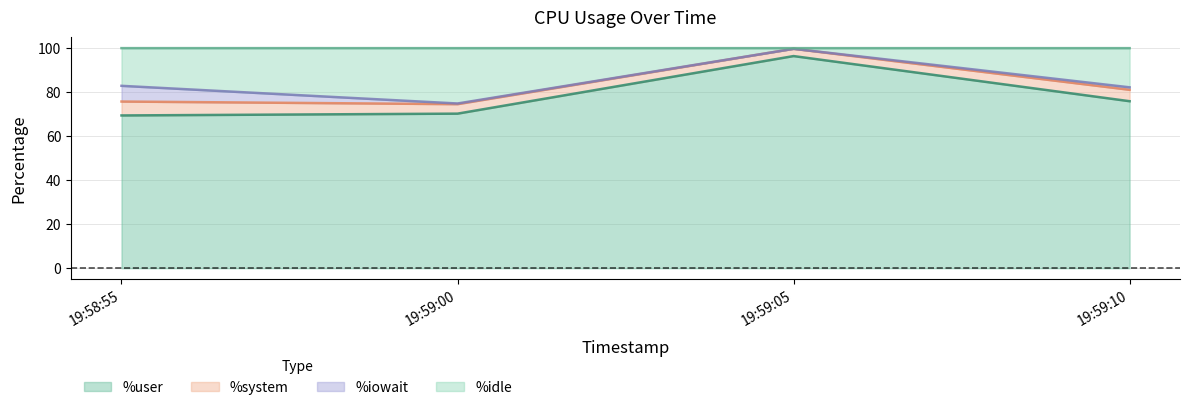

What is the total value across all series at 19:58:55?

100.0